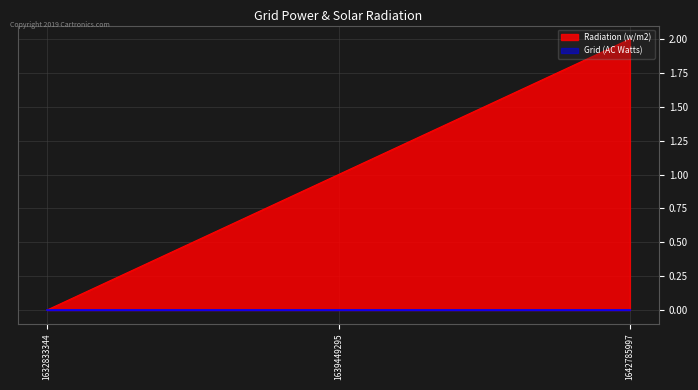

What is the average value?

1